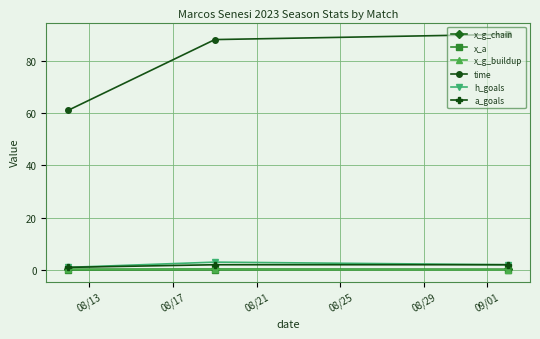

Count the number of categories in the chart.

3